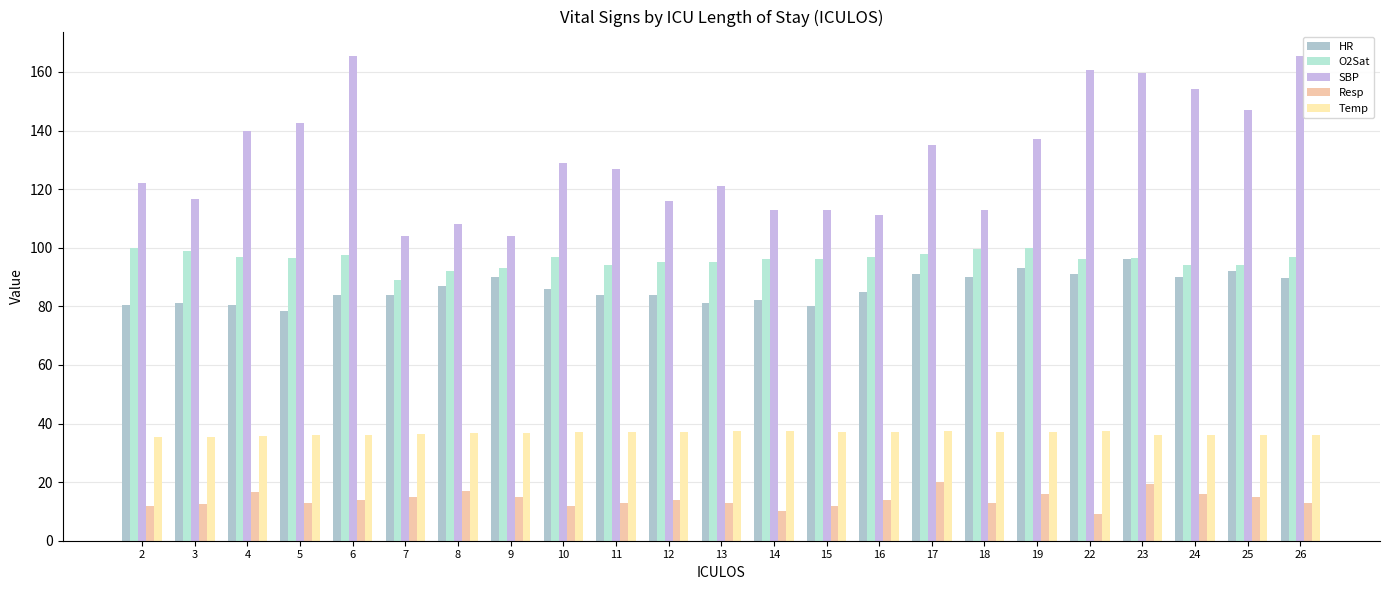

How many categories are shown in the chart?

23